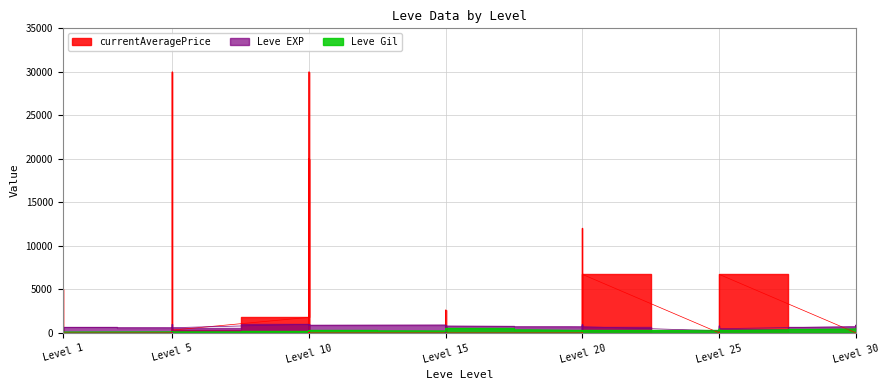

At which category does Leve Gil reach its first local peak?

Level 1